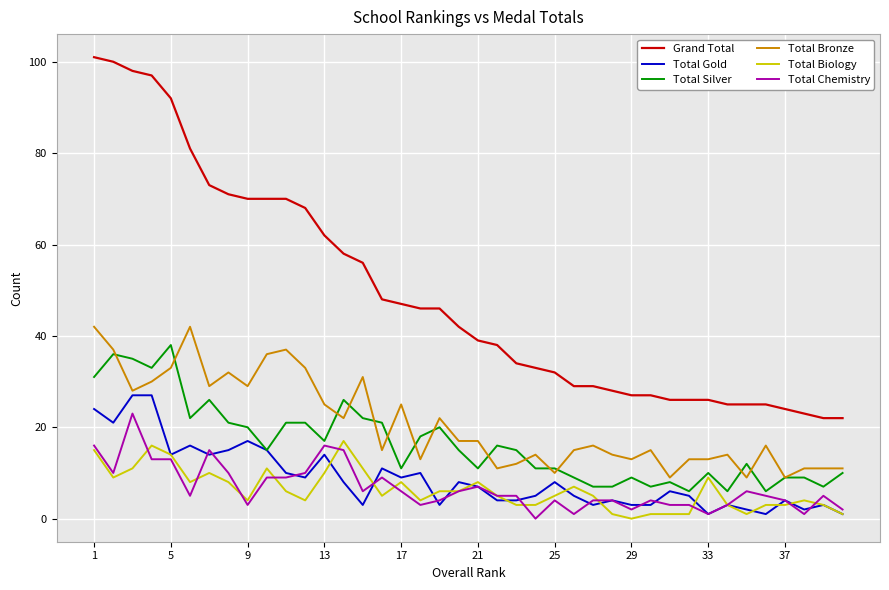

How many categories are shown in the chart?

40